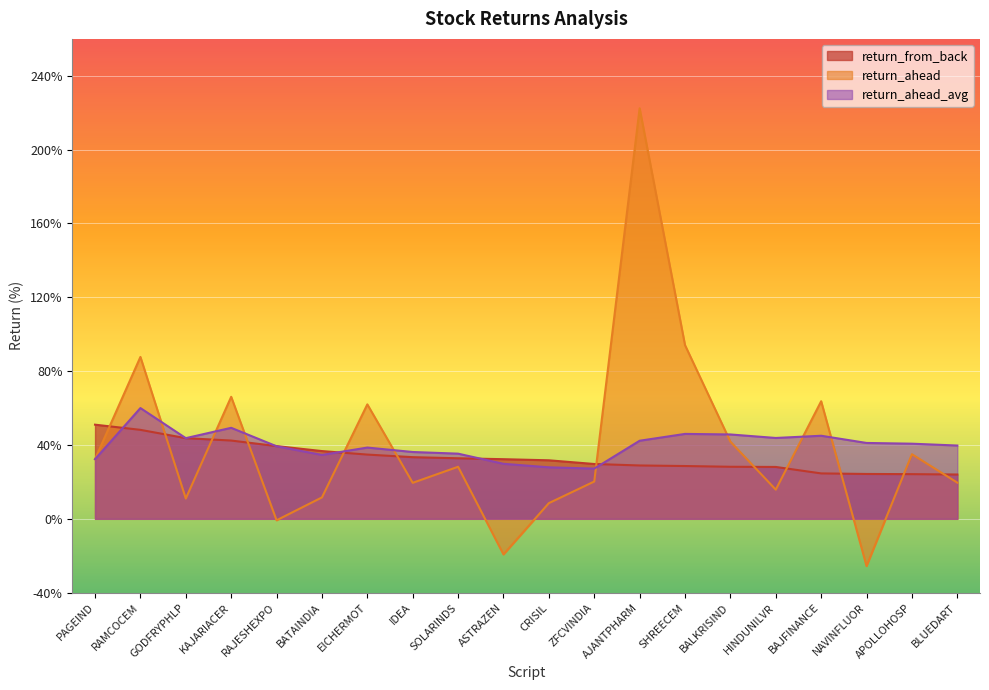

Reading left to right, transcribe all the data shown in this chart.

return_from_back: PAGEIND=51.0	RAMCOCEM=48.2	GODFRYPHLP=43.7	KAJARIACER=42.4	RAJESHEXPO=39.4	BATAINDIA=36.7	EICHERMOT=34.8	IDEA=33.4	SOLARINDS=32.8	ASTRAZEN=32.3	CRISIL=31.7	ZFCVINDIA=29.7	AJANTPHARM=28.9	SHREECEM=28.6	BALKRISIND=28.2	HINDUNILVR=28.1	BAJFINANCE=24.6	NAVINFLUOR=24.3	APOLLOHOSP=24.2	BLUEDART=24.0
return_ahead: PAGEIND=32.3	RAMCOCEM=87.7	GODFRYPHLP=11.0	KAJARIACER=66.1	RAJESHEXPO=-0.8	BATAINDIA=11.6	EICHERMOT=62.0	IDEA=19.5	SOLARINDS=28.2	ASTRAZEN=-19.3	CRISIL=8.5	ZFCVINDIA=20.2	AJANTPHARM=222.4	SHREECEM=94.1	BALKRISIND=41.8	HINDUNILVR=15.8	BAJFINANCE=63.7	NAVINFLUOR=-25.6	APOLLOHOSP=35.0	BLUEDART=19.6
return_ahead_avg: PAGEIND=32.3	RAMCOCEM=60.0	GODFRYPHLP=43.7	KAJARIACER=49.3	RAJESHEXPO=39.3	BATAINDIA=34.6	EICHERMOT=38.6	IDEA=36.2	SOLARINDS=35.3	ASTRAZEN=29.8	CRISIL=27.9	ZFCVINDIA=27.2	AJANTPHARM=42.3	SHREECEM=46.0	BALKRISIND=45.7	HINDUNILVR=43.8	BAJFINANCE=45.0	NAVINFLUOR=41.1	APOLLOHOSP=40.7	BLUEDART=39.7